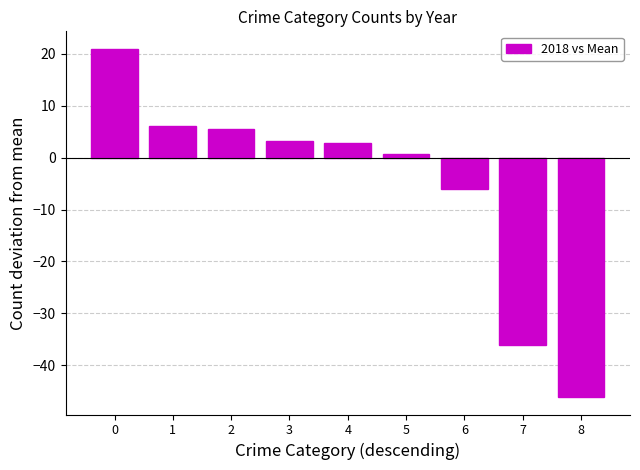

What is the average value?

-5.4